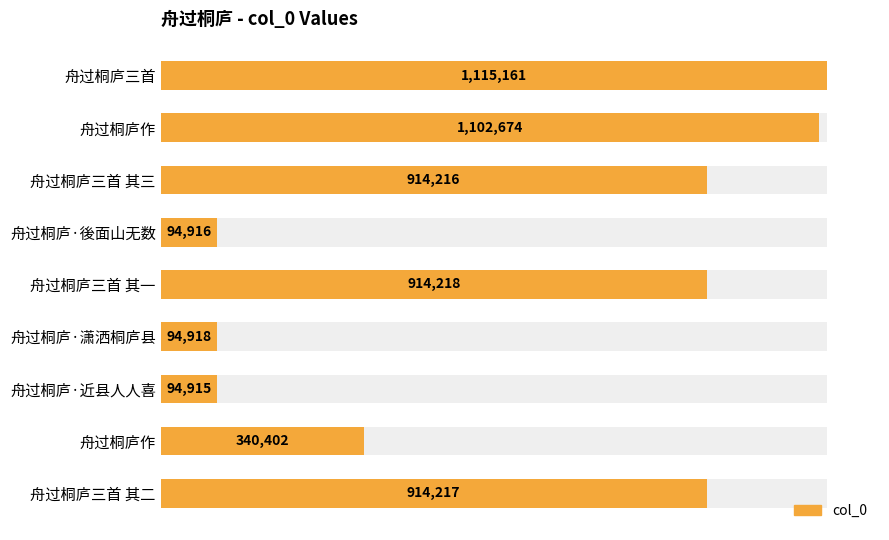

Is it true that the value at 舟过桐庐·近县人人喜 is 132945?

False